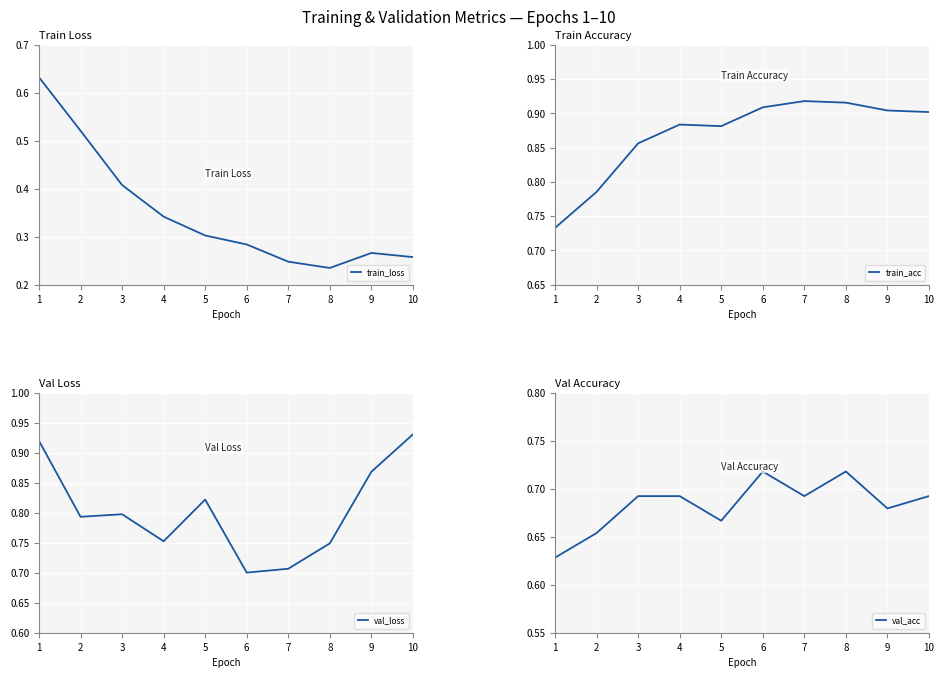

Where do val_acc and val_loss first cross each other?

5 and 6